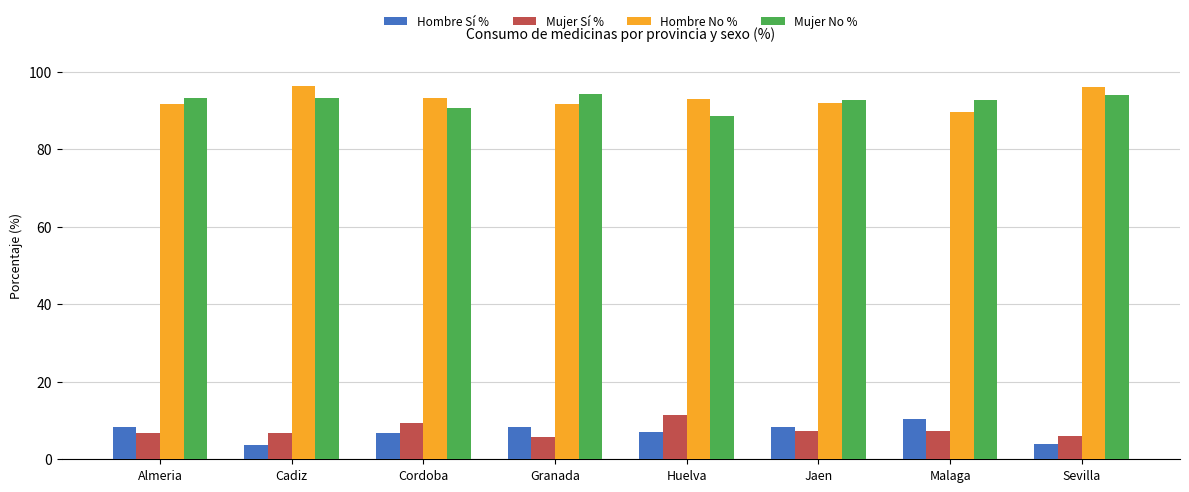

What is the approximate value of Hombre No % at Cordoba?

93.2